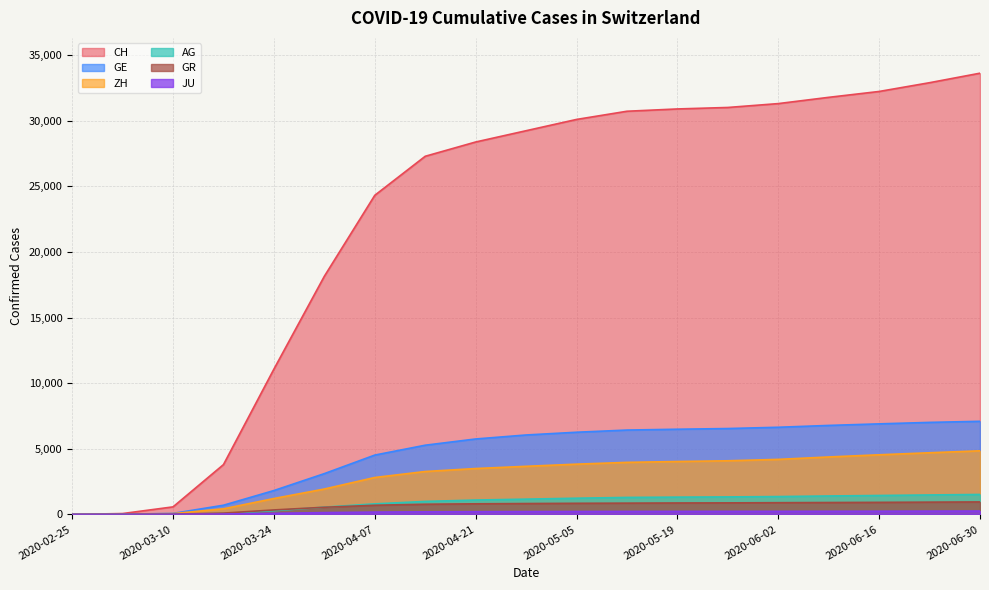

Between 2020-06-30 and 2020-04-28, which is larger?

2020-06-30